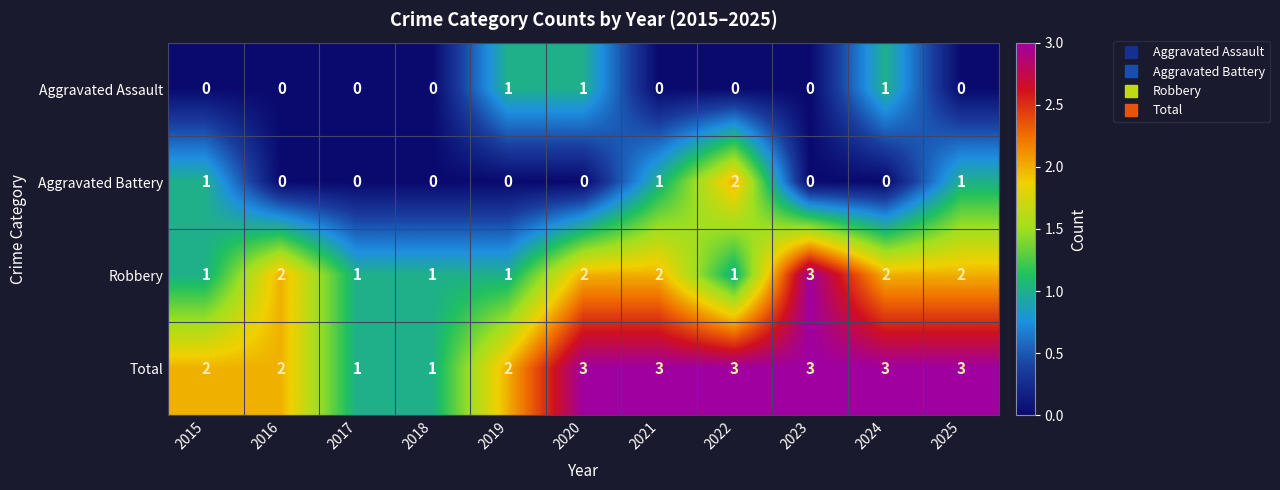

Which series has the largest total across all categories?

Total